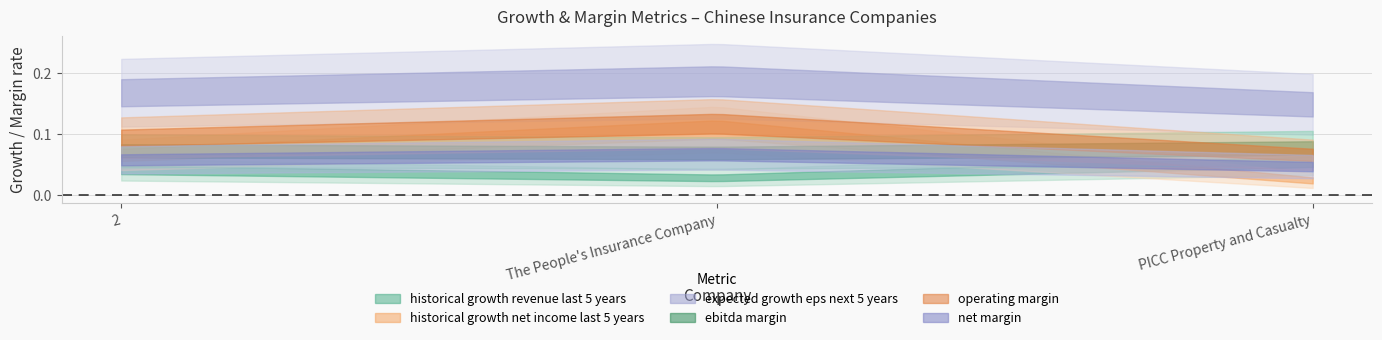

What are all the series names shown in the legend?

historical_growth_revenue_last_5_years, historical_growth_net_income_last_5_years, expected_growth_eps_next_5_years, ebitda_margin, operating_margin, net_margin